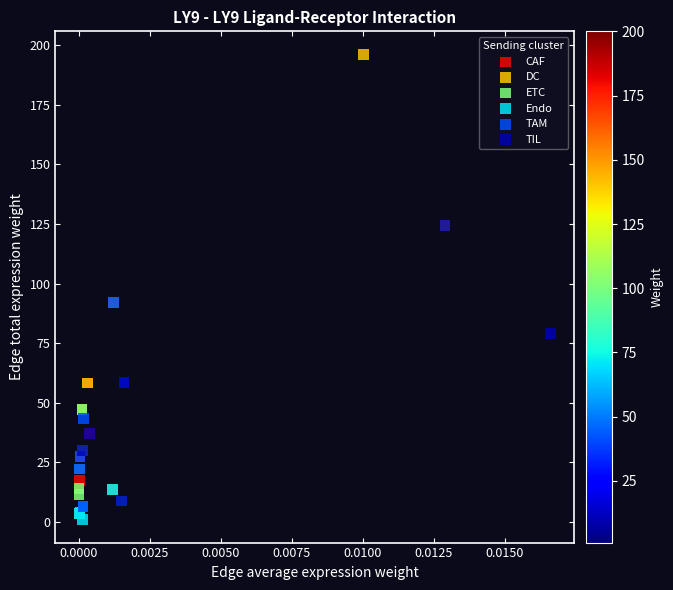

Which series reaches the minimum Y coordinate?

Endo